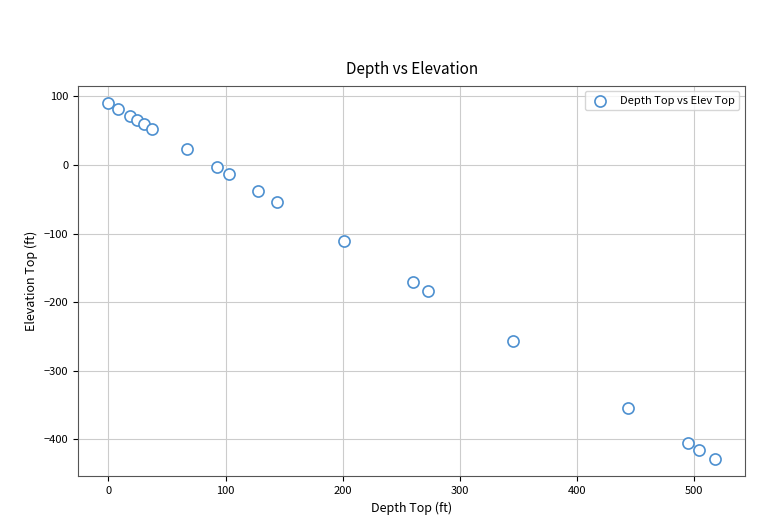

What is the range of Y values (max minus min)?

518